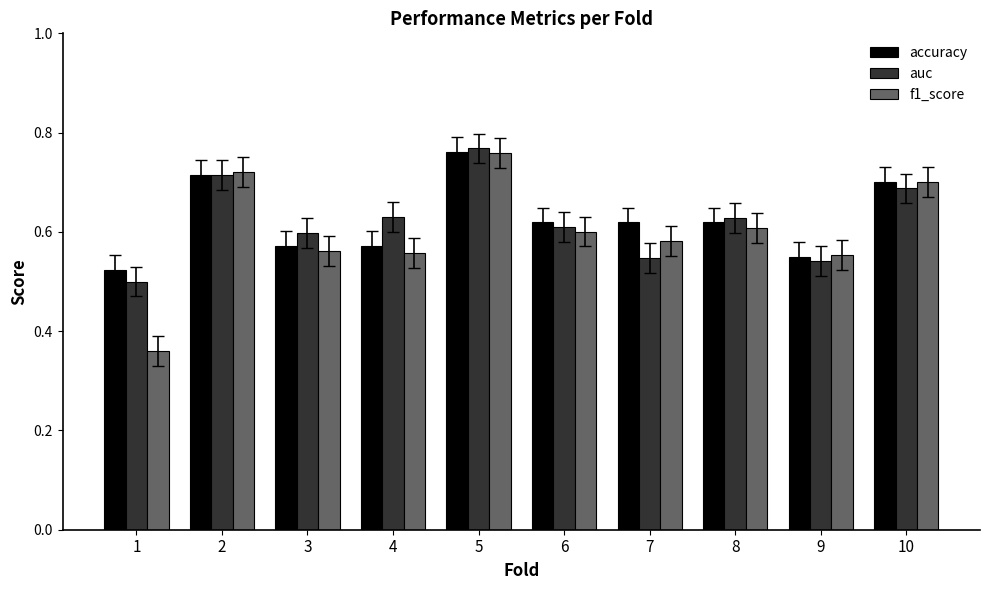

Which category has the highest value across all series?

5